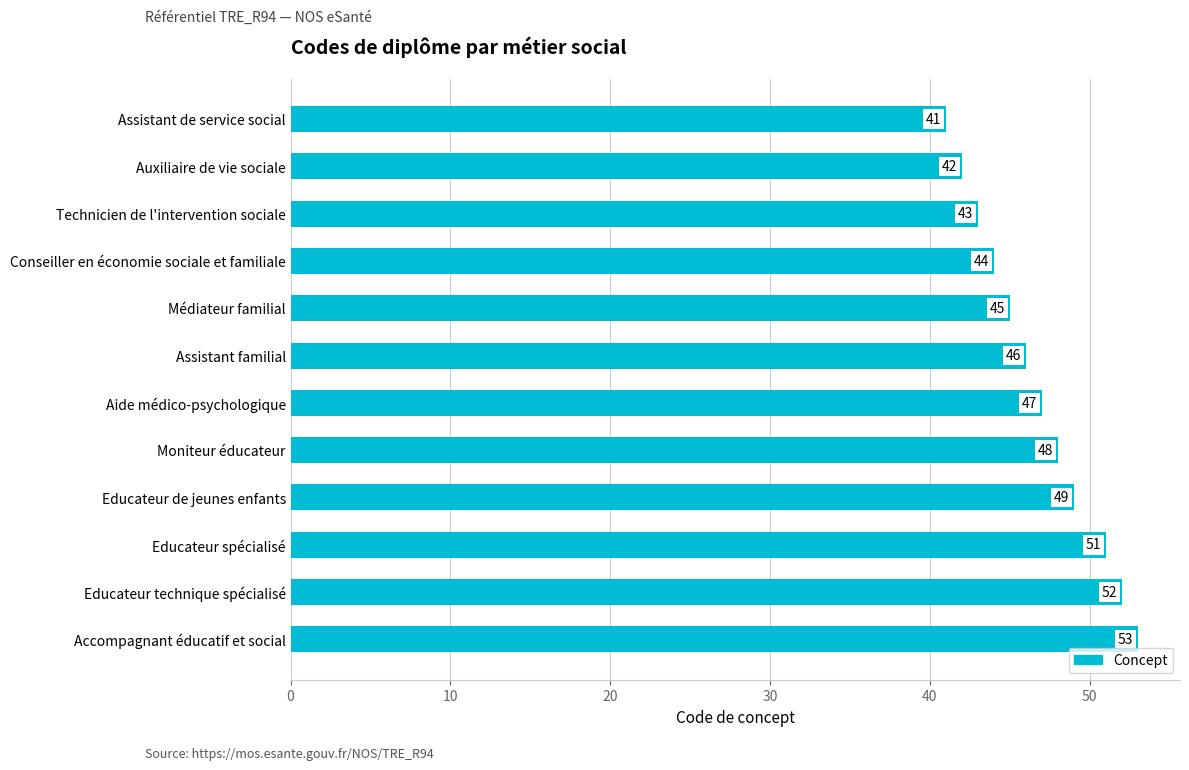

At which label is the value closest to 47?

Aide médico-psychologique